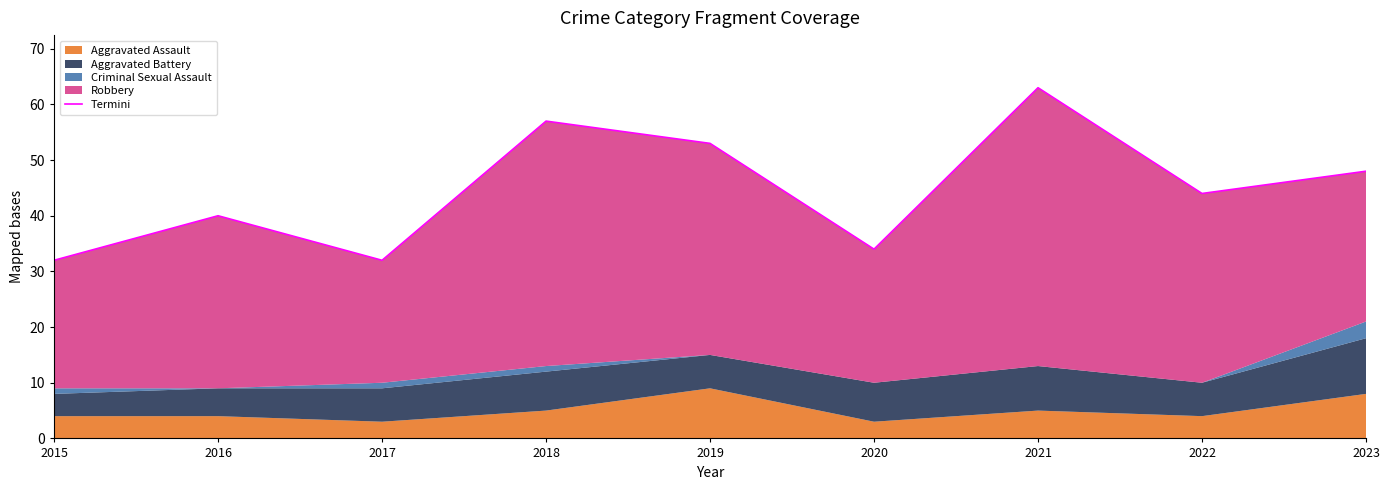

Rank the categories by value from lowest to highest.

2015, 2017, 2020, 2016, 2022, 2023, 2019, 2018, 2021